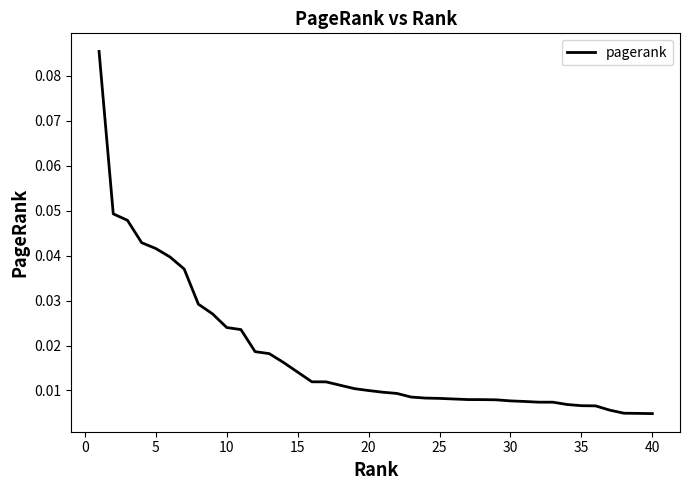

How many lines are shown in the chart?

1